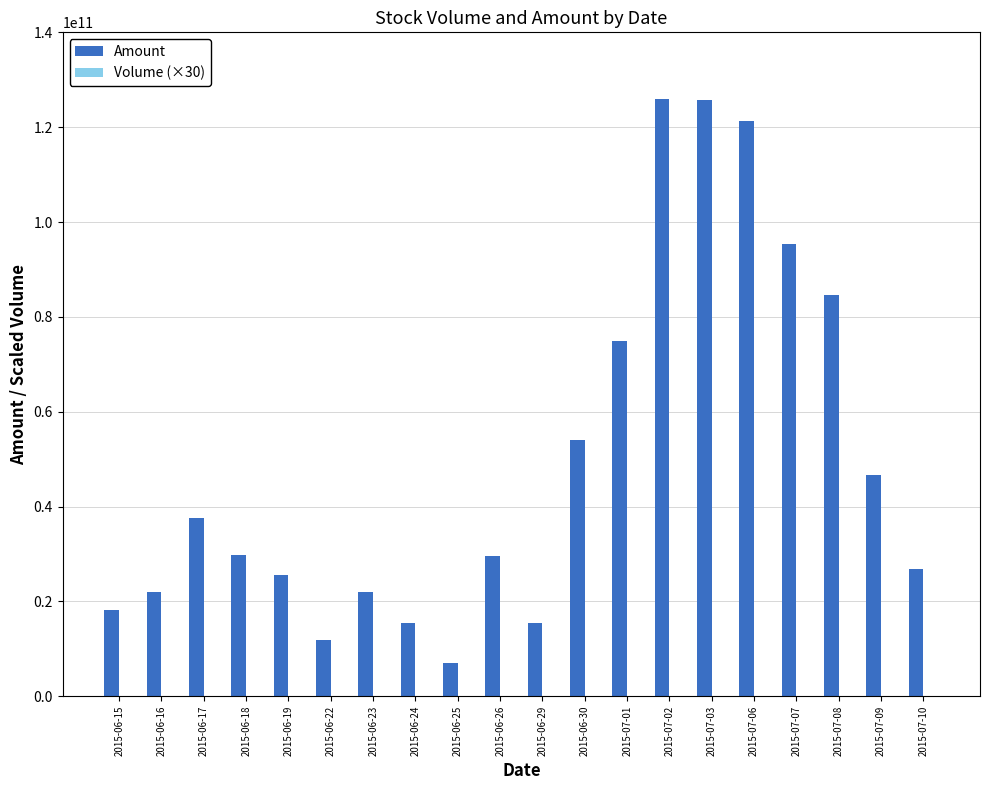

The value of Amount at 2015-07-01 is 74807675700. True or false?

True